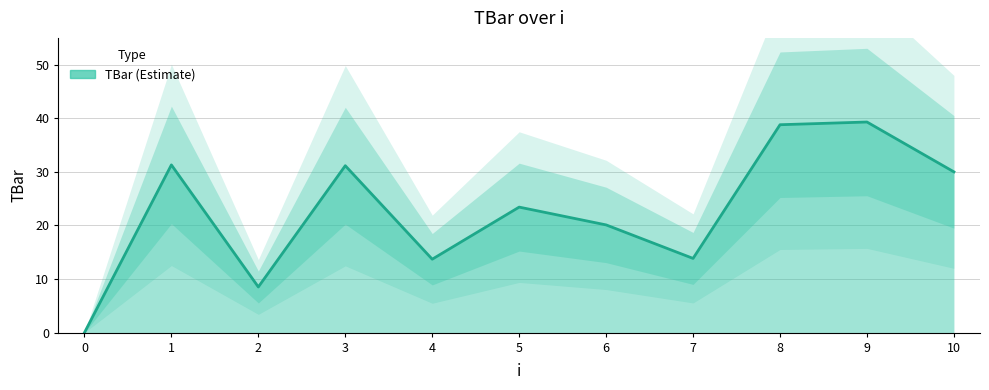

List the labels in order of value, smallest first.

0, 2, 4, 7, 6, 5, 10, 3, 1, 8, 9